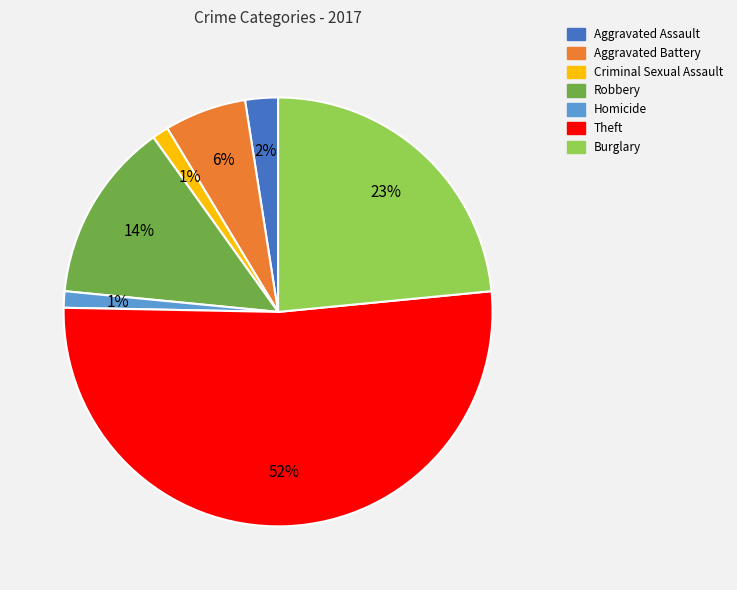

The Theft slice represents 46% of the pie. True or false?

False